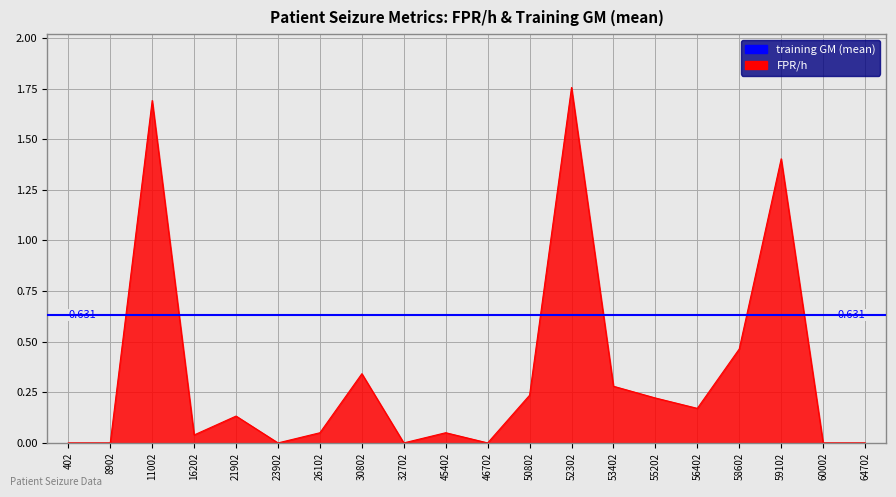

What is the sum of all values?

6.8